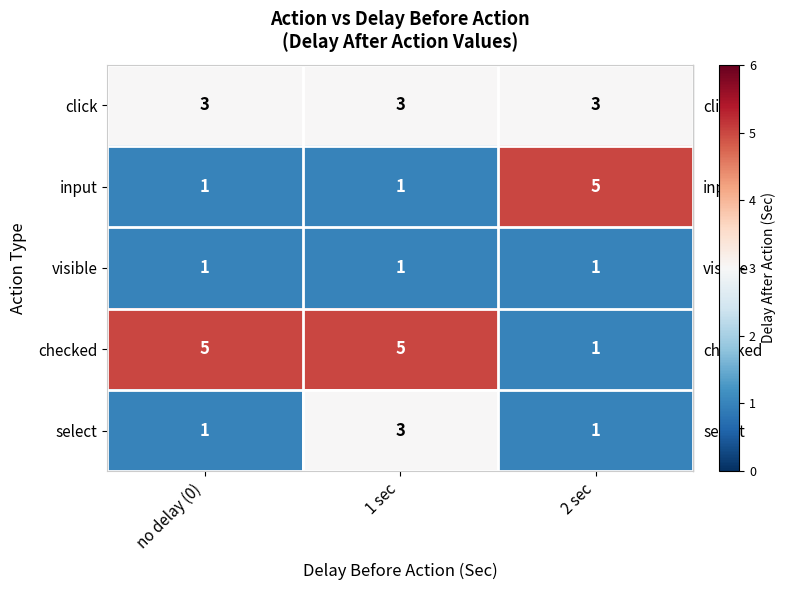

What is the smallest value displayed?

1